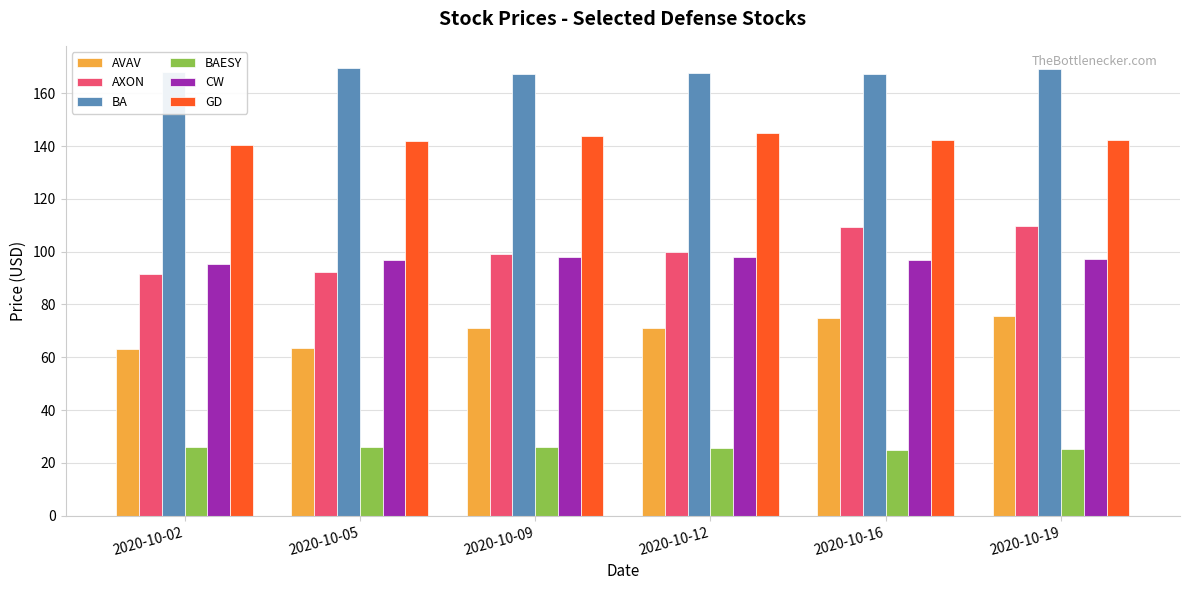

Which series changed the most between 2020-10-02 and 2020-10-16?

AXON